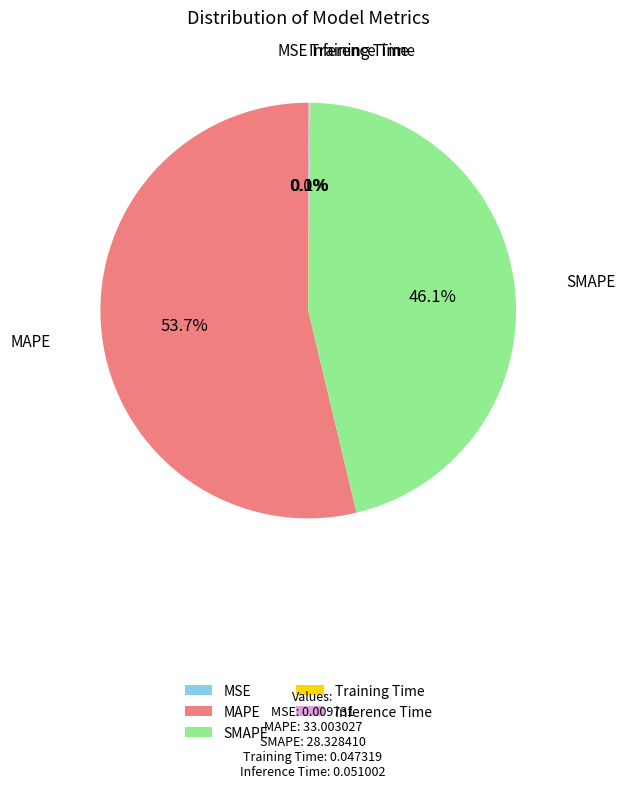

Which category has the biggest portion of the pie?

MAPE